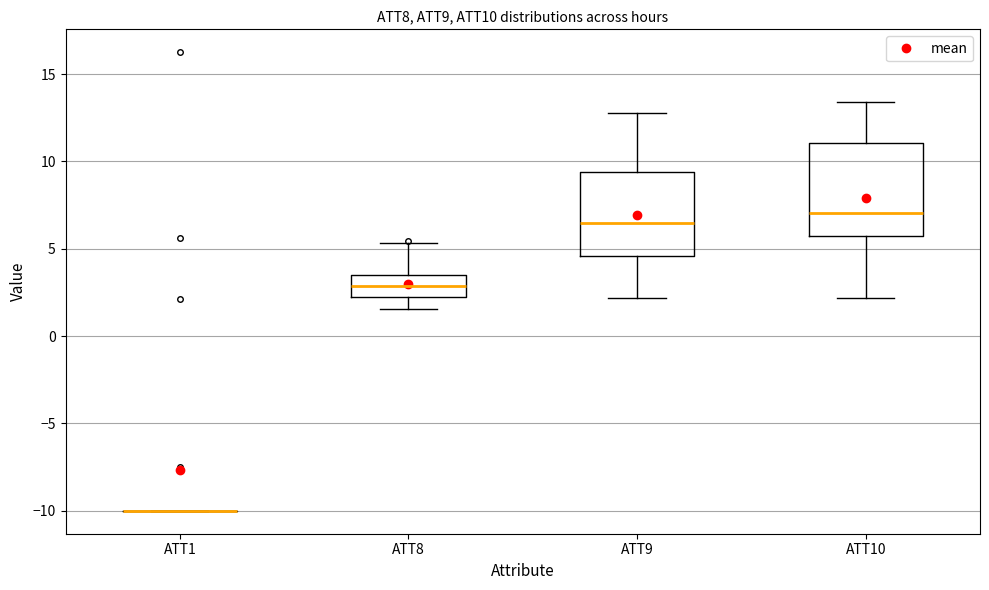

Comparing the boxes themselves (not the whiskers), which one is the tallest?

ATT10